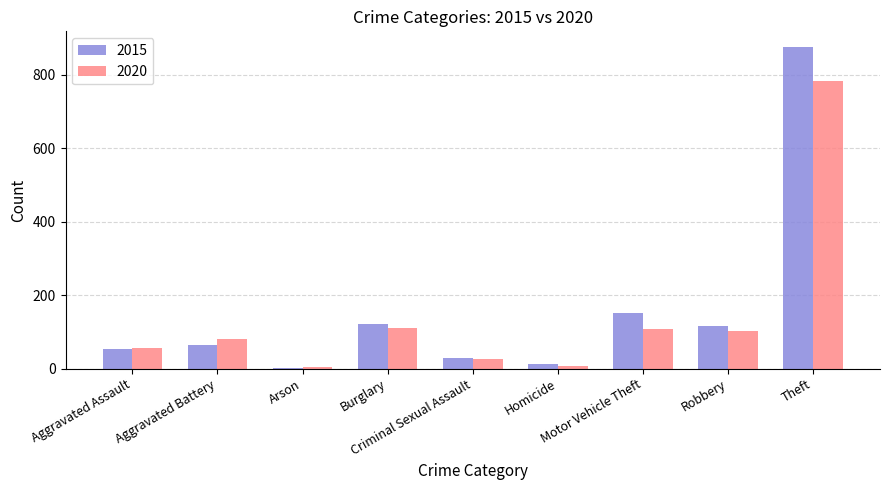

What is the sum of all 2015 values?

1425